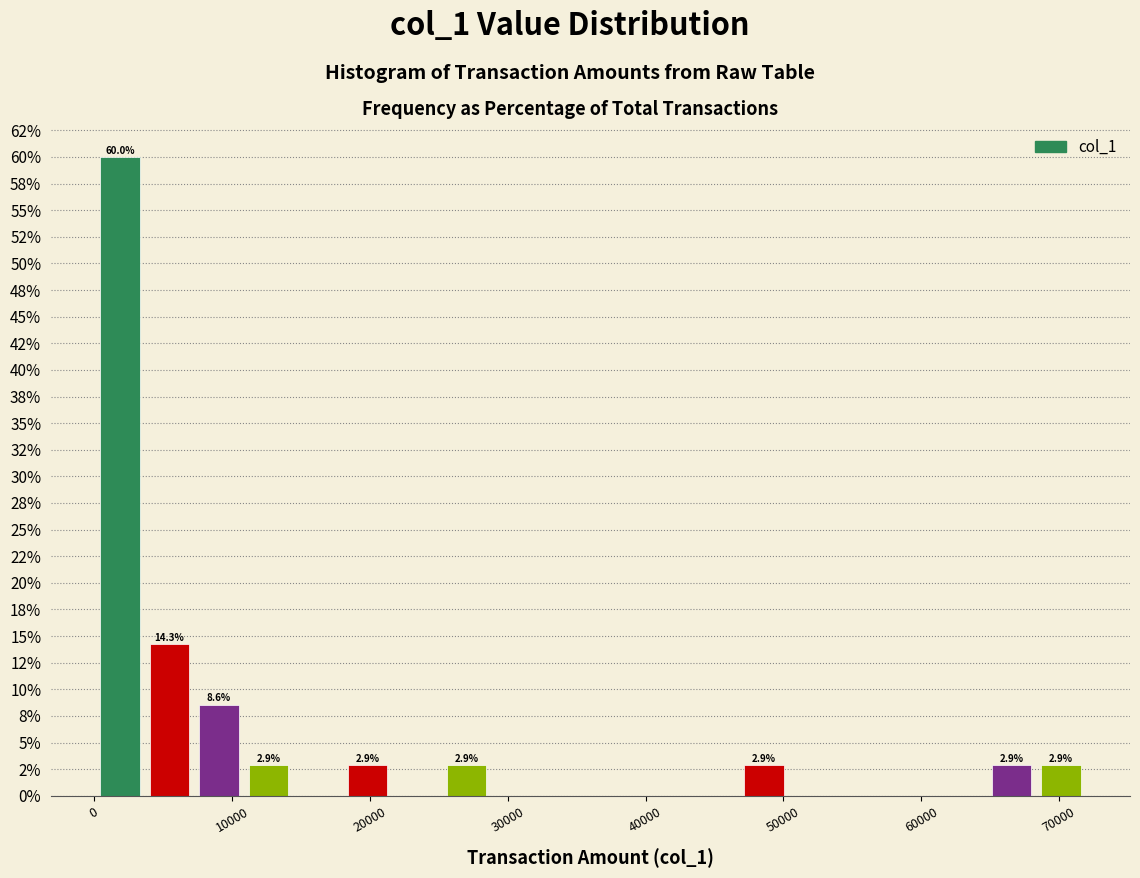

Around what value on the x-axis is the tallest bar? Give the approximate position of its centre, as read against the axis.

2000